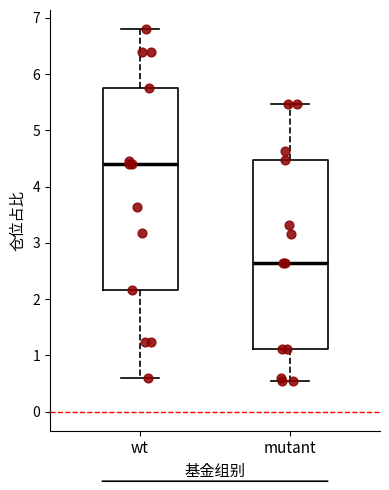

Reading left to right, transcribe this box plot: for each box, give where its median line is, the range the box spans, and where its two whiskers end, as read against the y-axis. The values are not printed on the chart, so give them approximately, as read against the axis.

wt: median 4.4, box 2.2 to 5.8, whiskers 0.6 to 6.8
mutant: median 2.7, box 1.1 to 4.5, whiskers 0.6 to 5.5